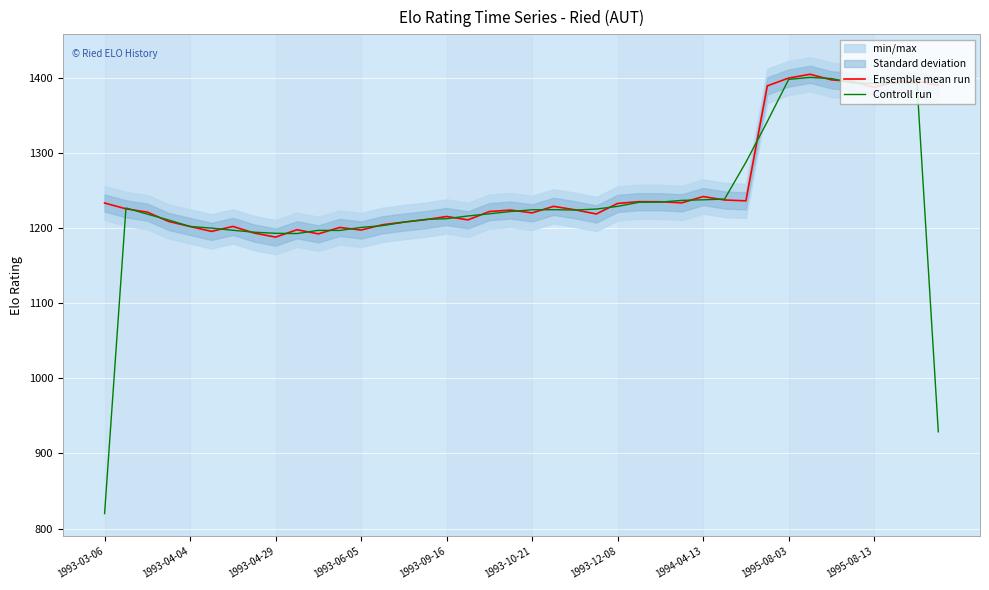

Is the value of Ensemble mean run at 1993-03-06 greater than the value of Controll run at 1995-08-03?

No